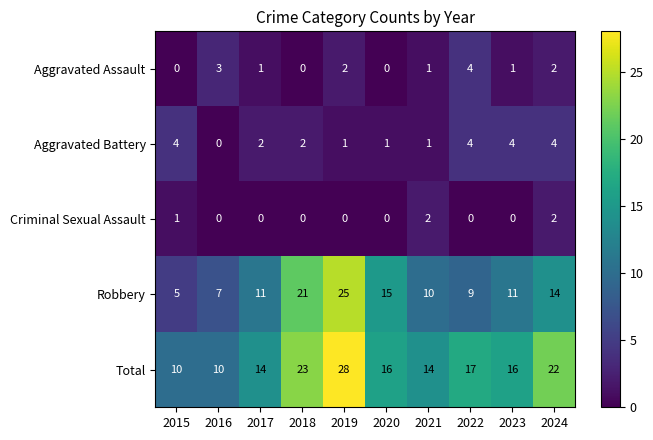

What is the sum of all Aggravated Battery values?

23